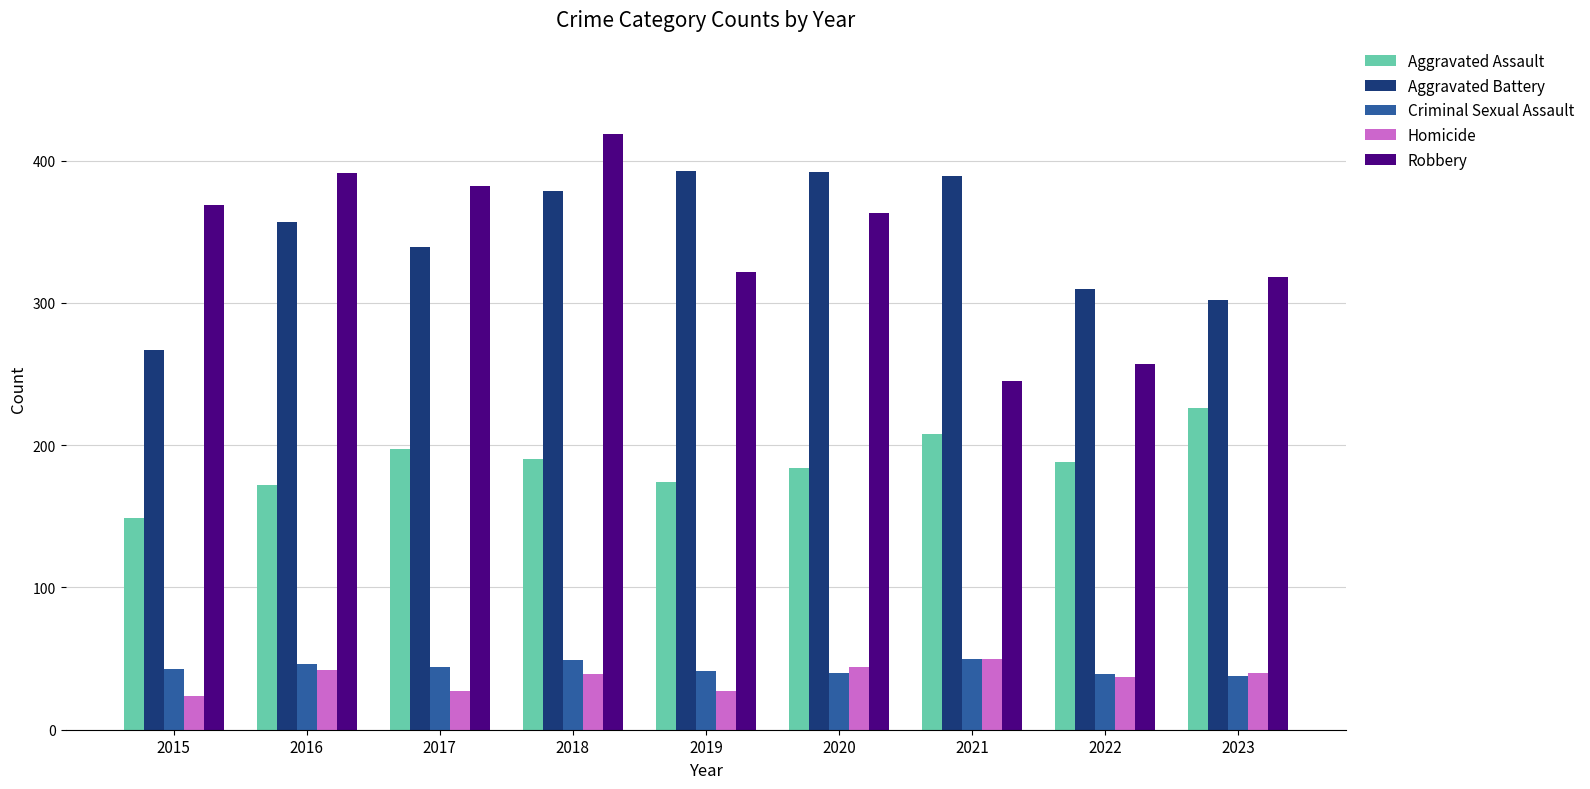

Which series has the widest spread of values?

Robbery